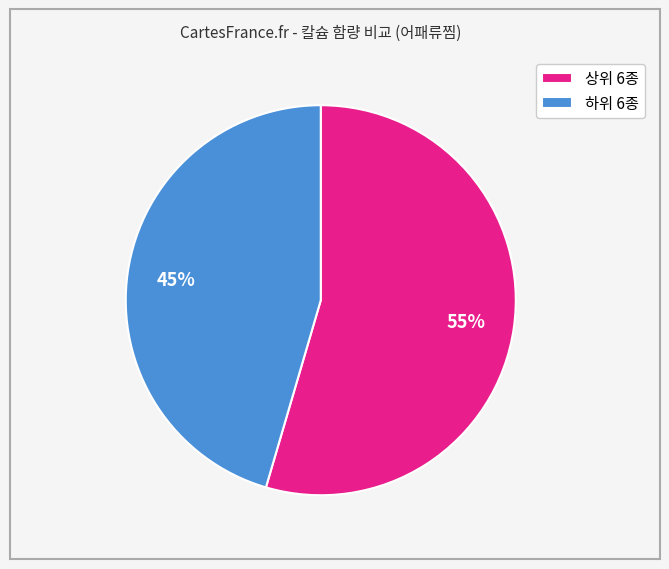

The 하위 6종 slice represents 45% of the pie. True or false?

True